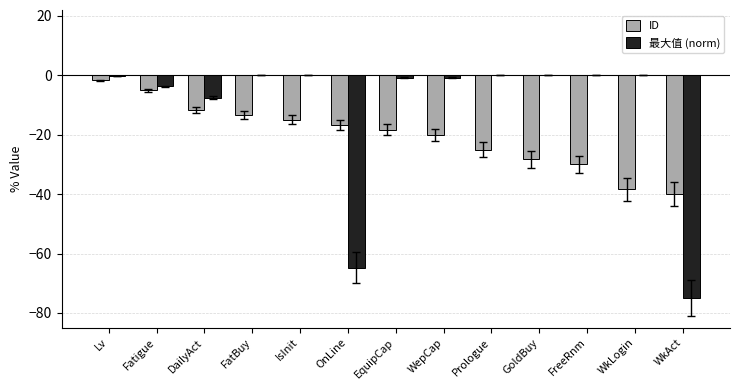

Is it true that 最大值 (norm) equals -0.8 at WepCap?

True